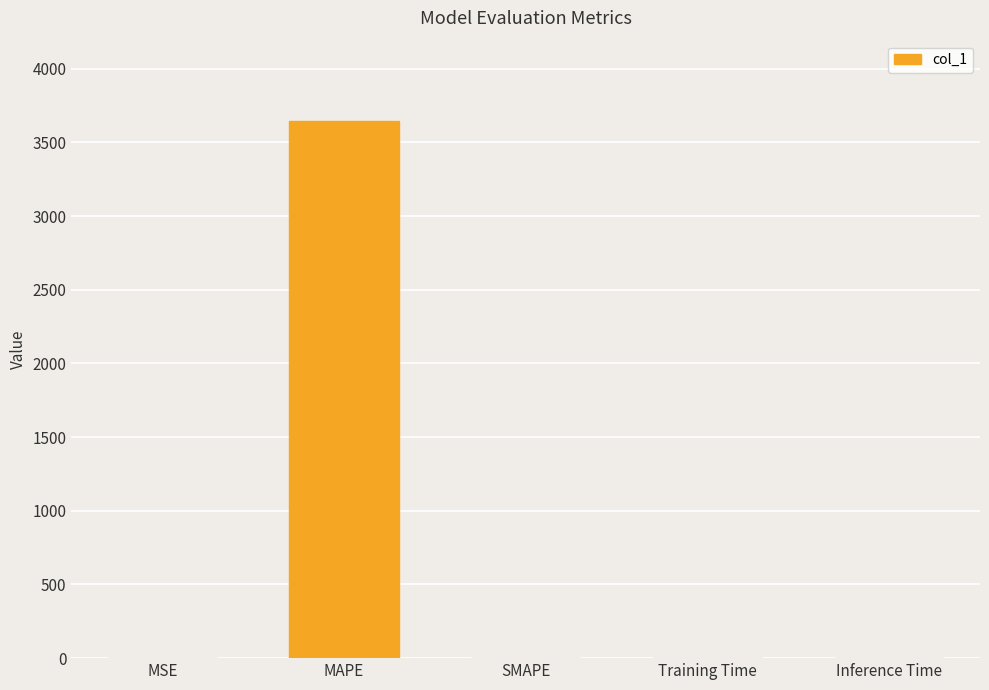

What is the sum of all values?

3644.3